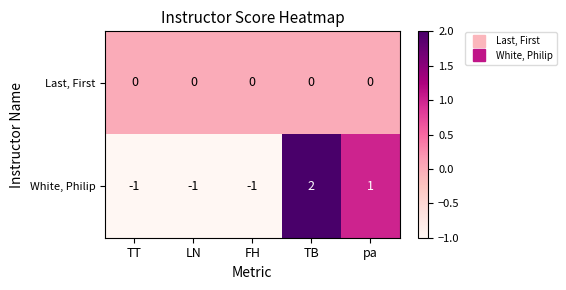

How many data points does each series have?

5